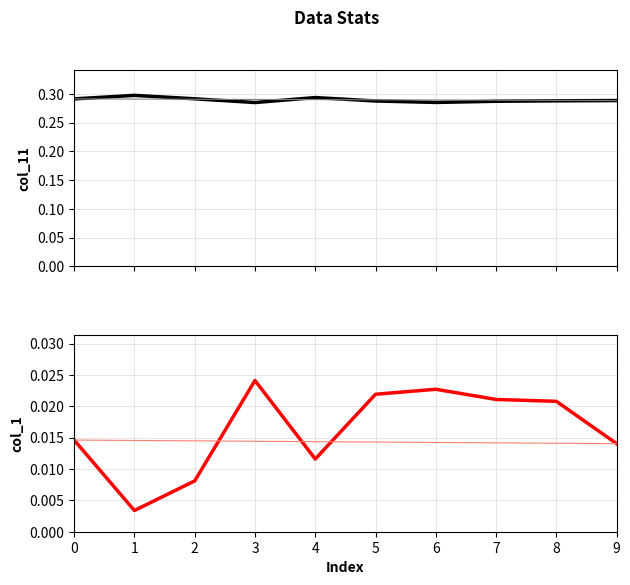

How many data points does each series have?

10